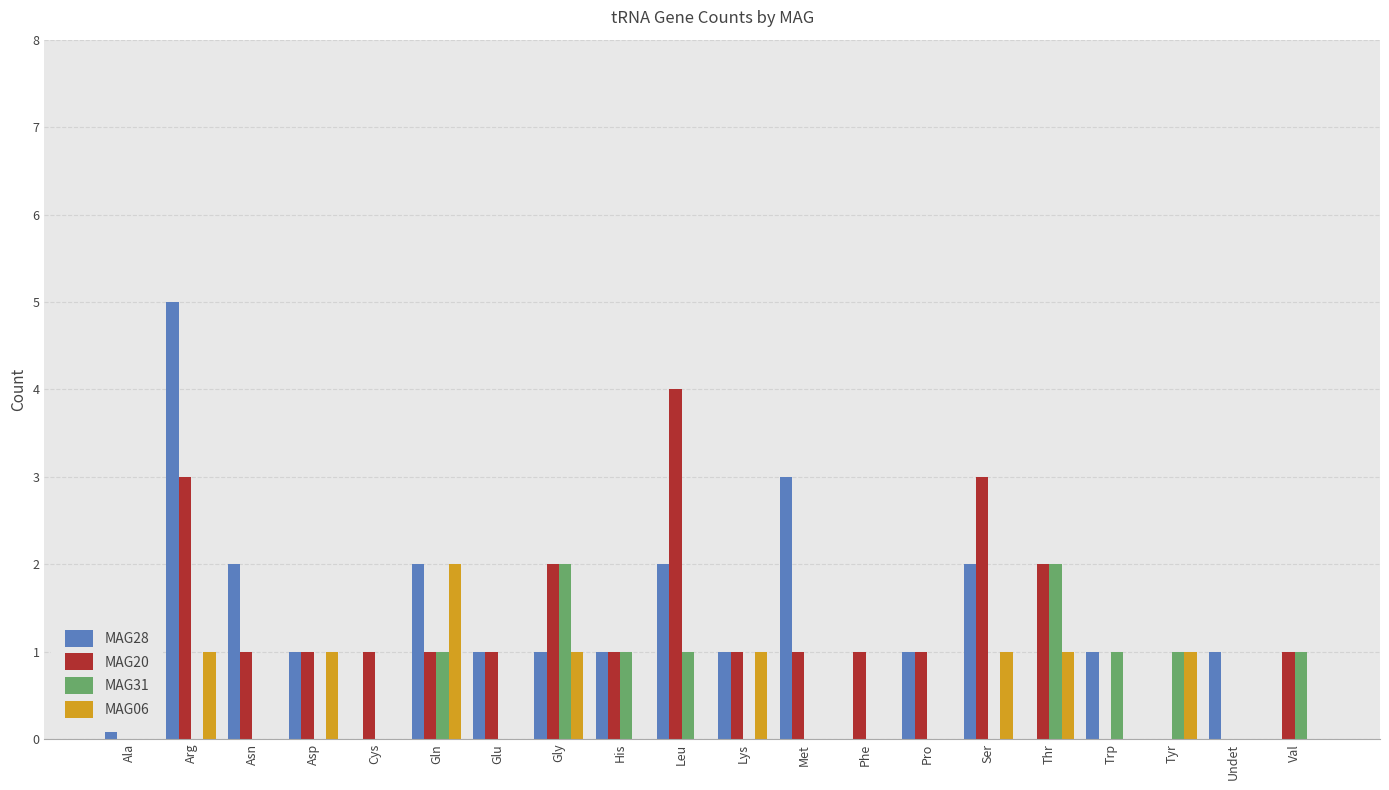

Are the bars horizontal?

No